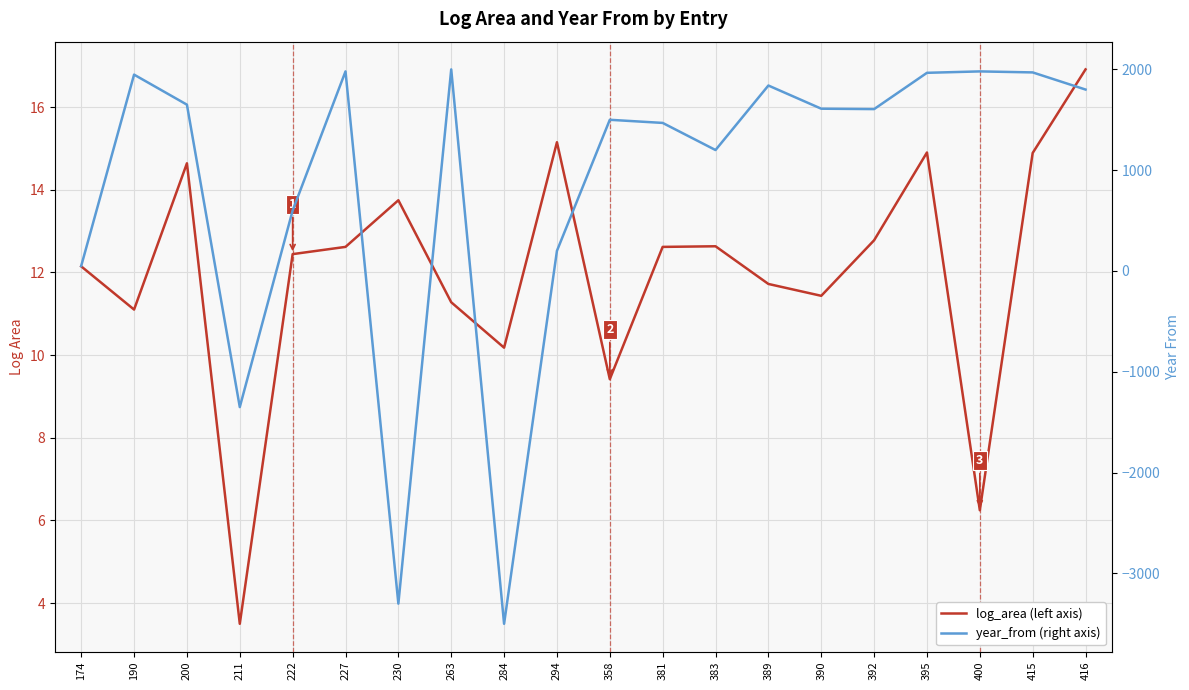

What is the spread (max minus min) of values at 416?

1783.1